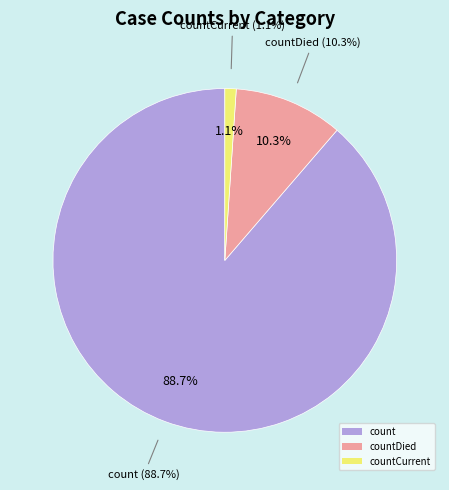

Rank the categories by value from highest to lowest.

count, countDied, countCurrent